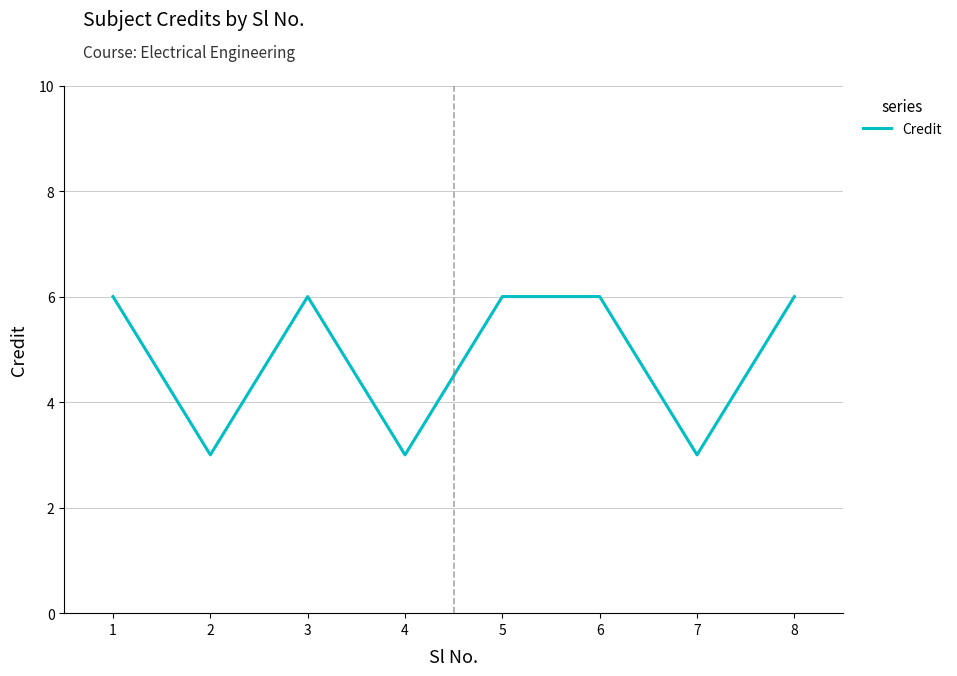

What is the minimum value shown in the chart?

3